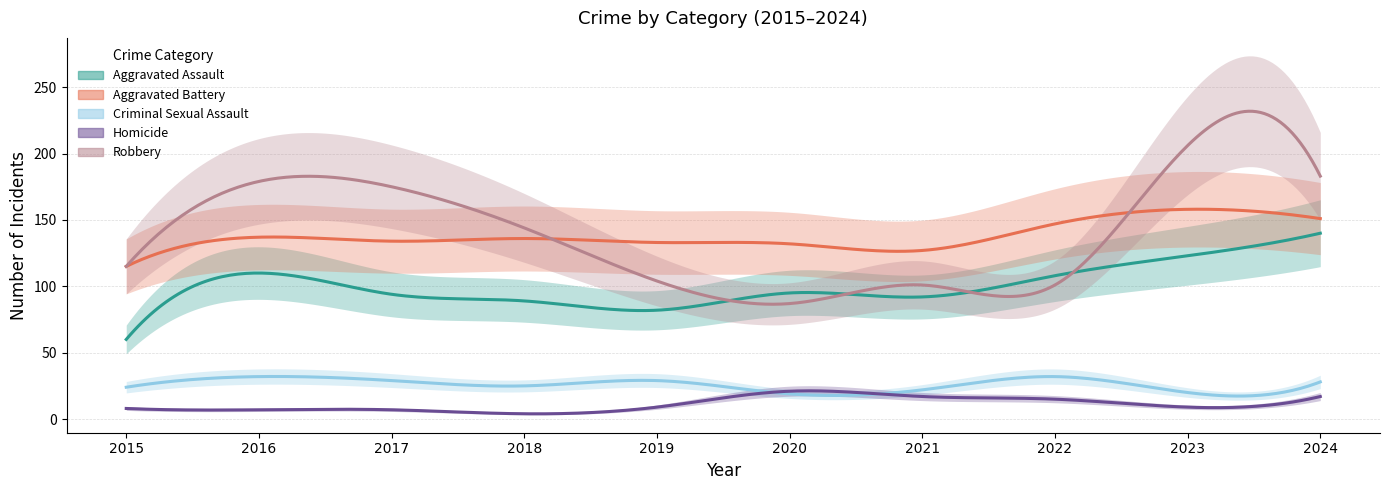

What is the value of the Aggravated Assault point at the 6th from the left?

95